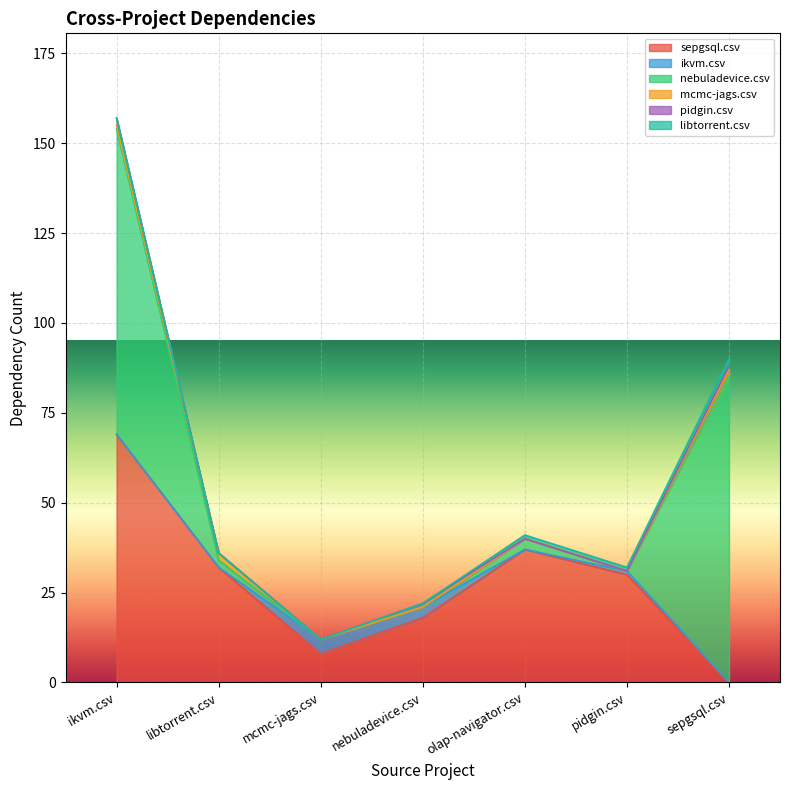

At which label is sepgsql.csv closest to 34?

libtorrent.csv